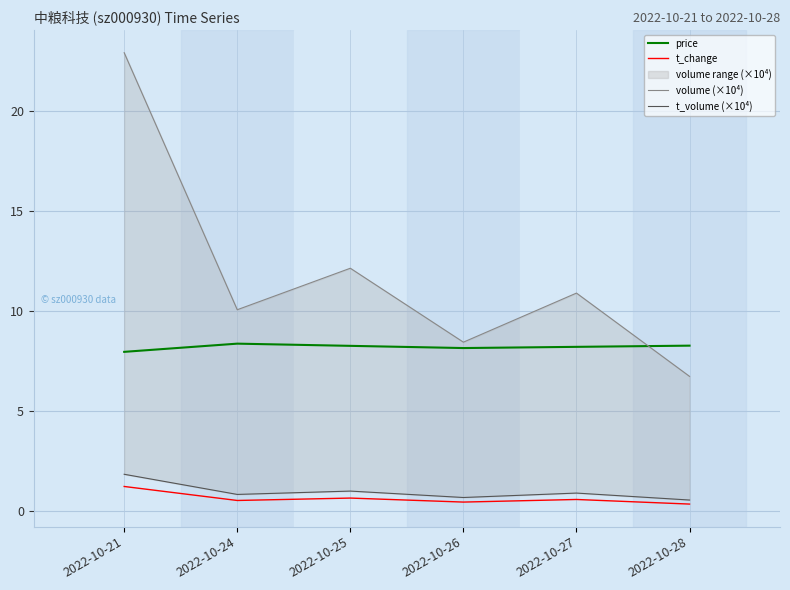

Reading left to right, transcribe all the data shown in this chart.

price: 8.0	8.4	8.3	8.2	8.2	8.3
t_change: 1.2	0.5	0.7	0.5	0.6	0.4
volume (×10⁴): 22.9	10.1	12.1	8.5	10.9	6.7
t_volume (×10⁴): 1.8	0.8	1.0	0.7	0.9	0.6